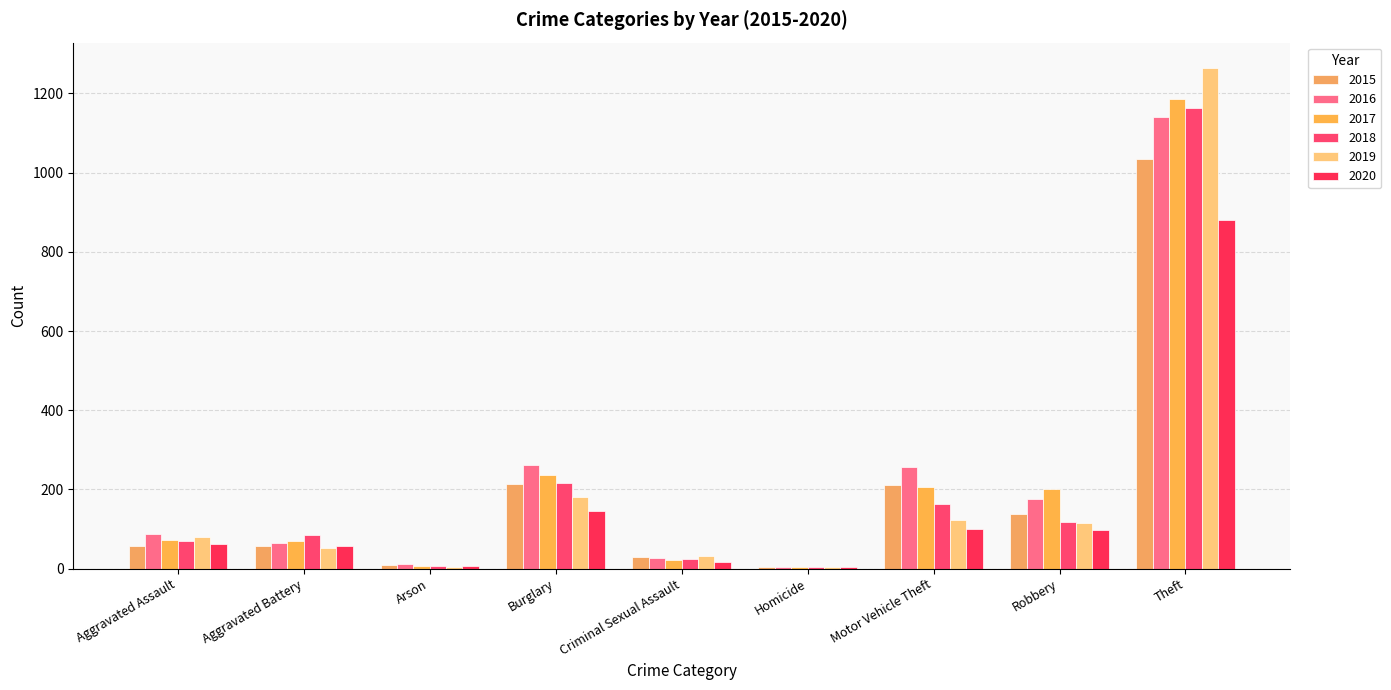

At how many categories does at least one series exceed 1208?

1